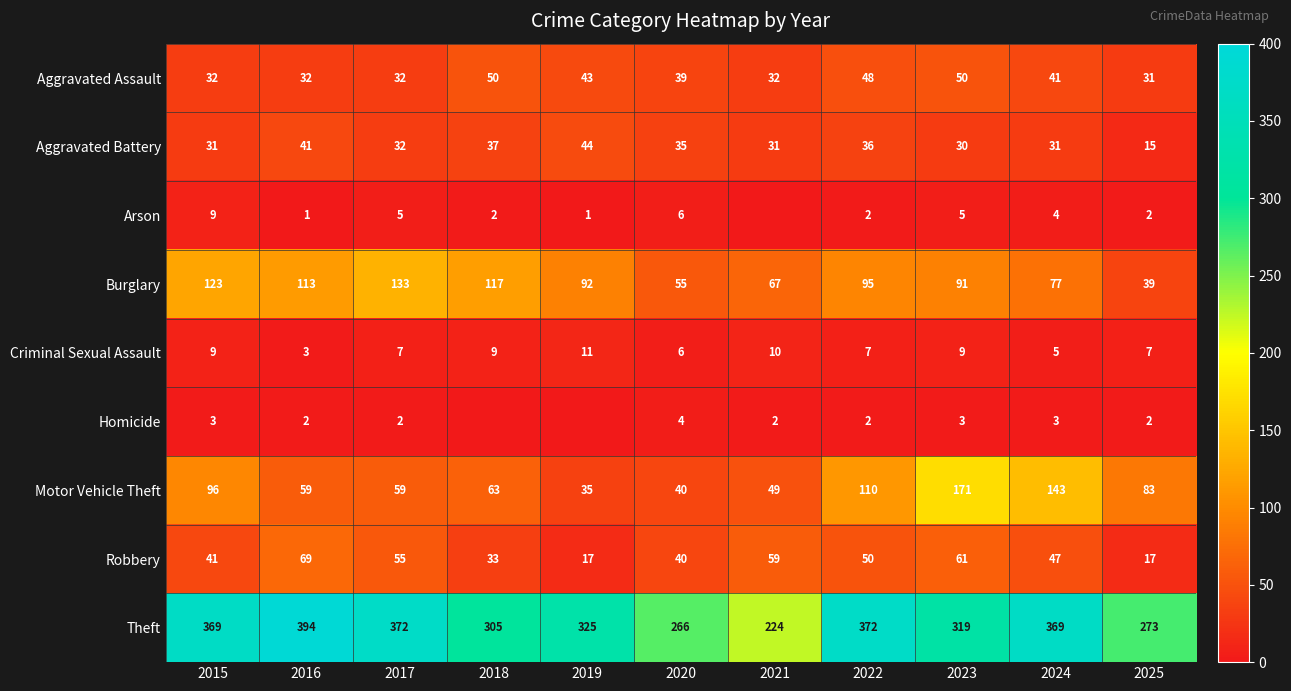

What is the total value across all series at 2016?

714